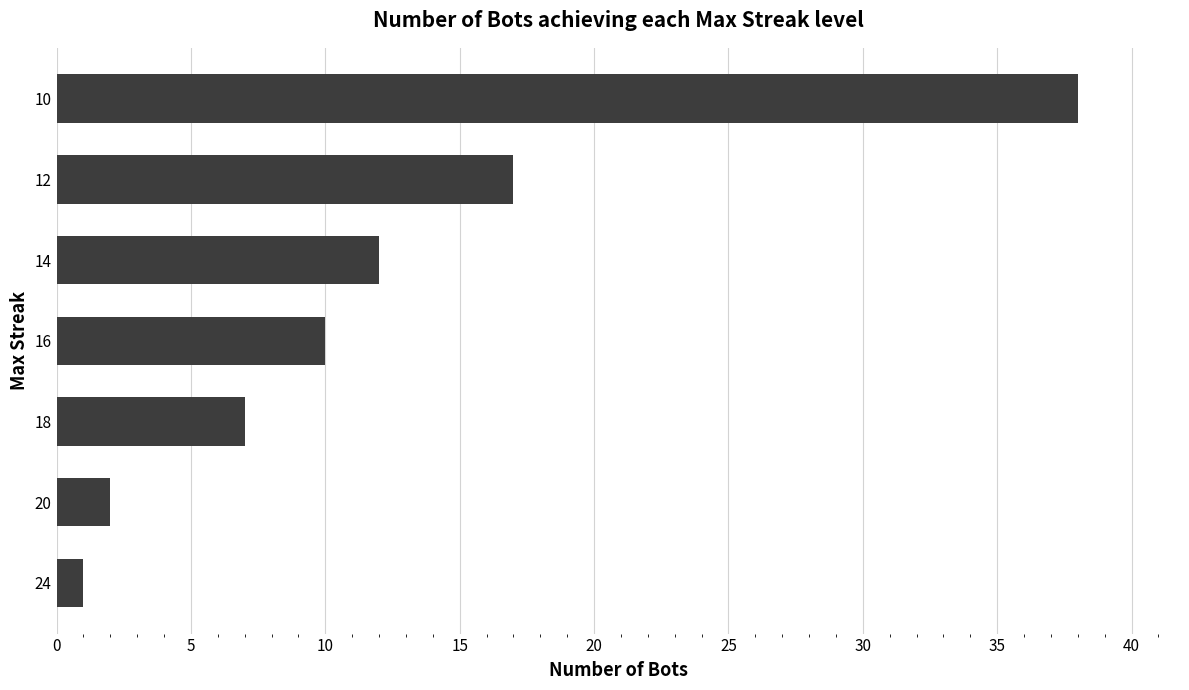

Where is the data nearest to the value 19?

12